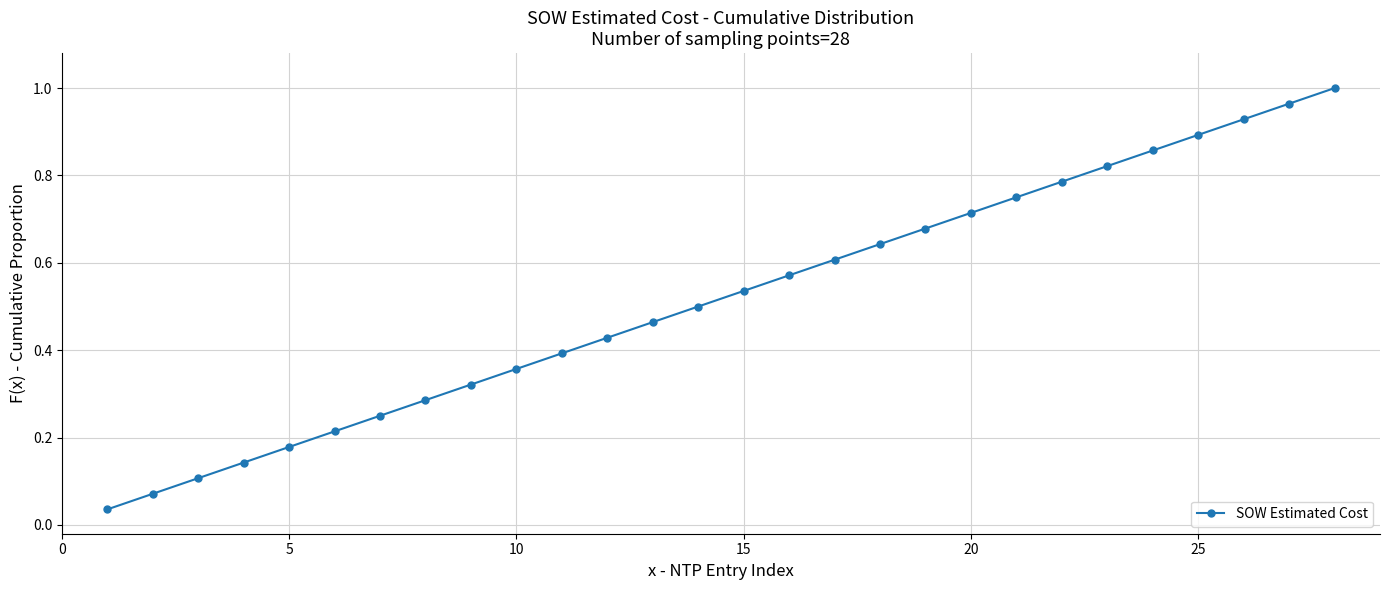

True or false: there are more than 1 points higher than both neighbors.

False